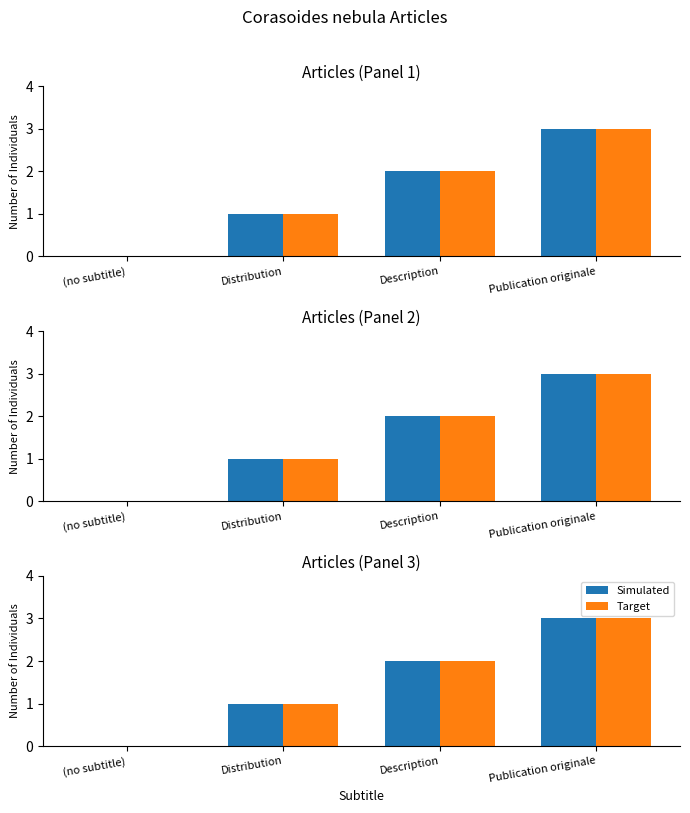

At which category does the chart reach its minimum across all series?

(no subtitle)